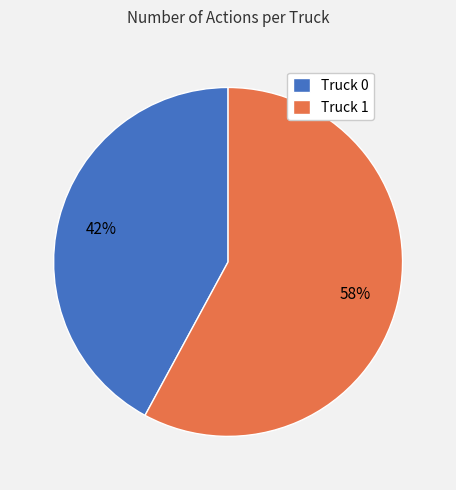

Between Truck 1 and Truck 0, which is larger?

Truck 1